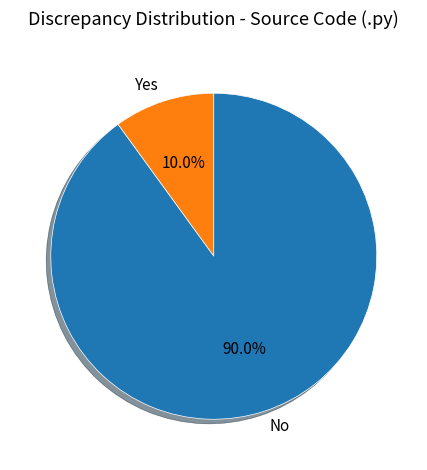

Which has a higher value, No or Yes?

No